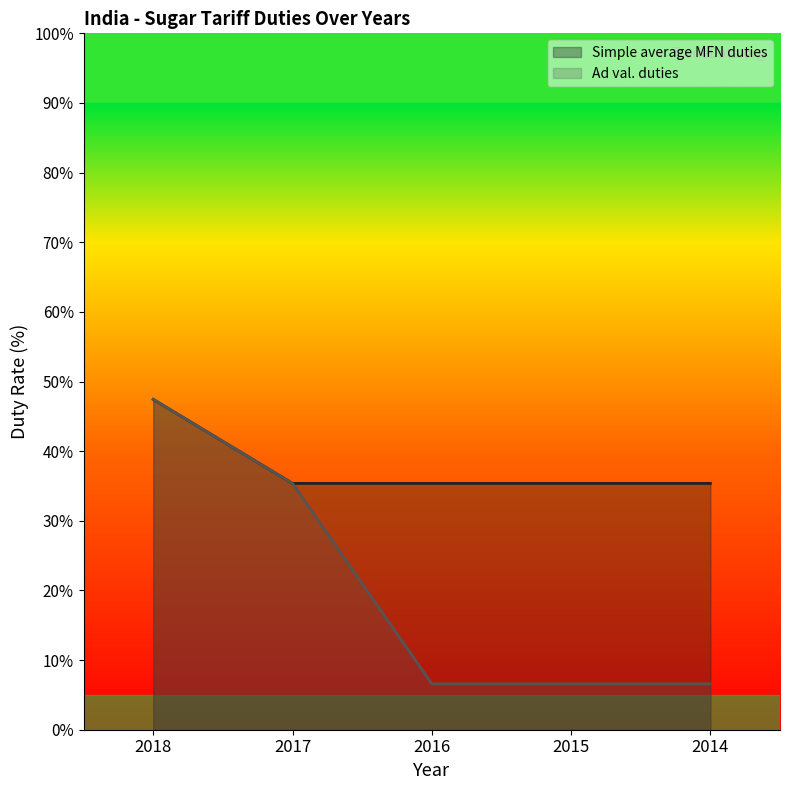

The value of Simple average MFN duties at 2018 is 26.8. True or false?

False